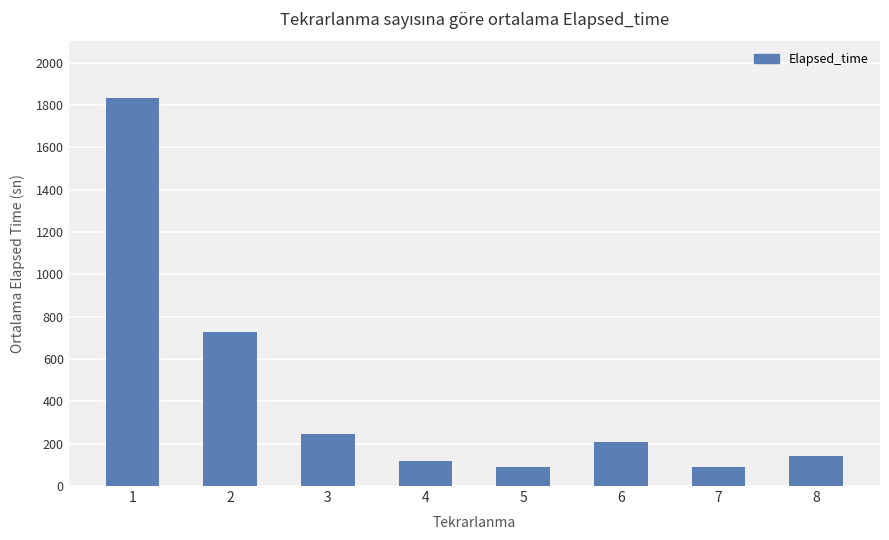

Reading left to right, extract all data points from this chart.

1=1832.2	2=727.5	3=247.0	4=120.0	5=90.0	6=210.0	7=90.0	8=142.5